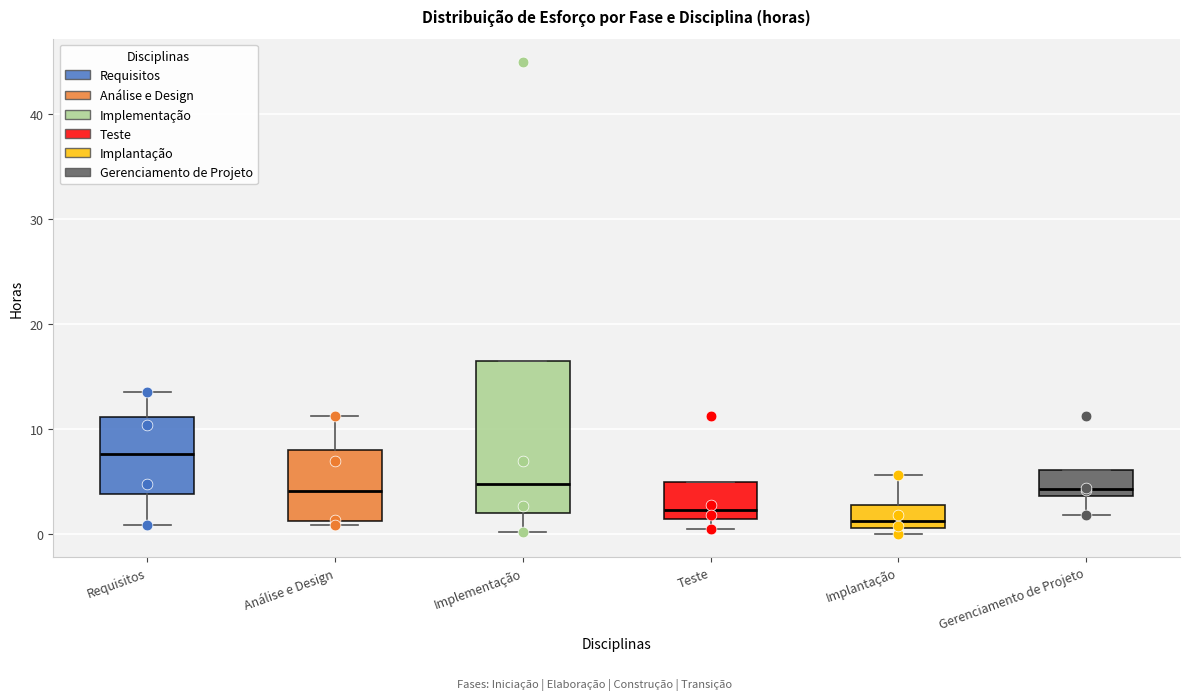

Reading left to right, transcribe this box plot: for each box, give where its median line is, the range the box spans, and where its two whiskers end, as read against the y-axis. The values are not printed on the chart, so give them approximately, as read against the axis.

Requisitos: median 8, box 4 to 11, whiskers 1 to 13
Análise e Design: median 4, box 1 to 8, whiskers 1 (just below the box's lower edge) to 11
Implementação: median 5, box 2 to 16, whiskers 0 to 16
Teste: median 2, box 1 to 5, whiskers 0 to 5
Implantação: median 1 (just above the box's lower edge), box 1 to 3, whiskers 0 to 6
Gerenciamento de Projeto: median 4 (just above the box's lower edge), box 4 to 6, whiskers 2 to 6